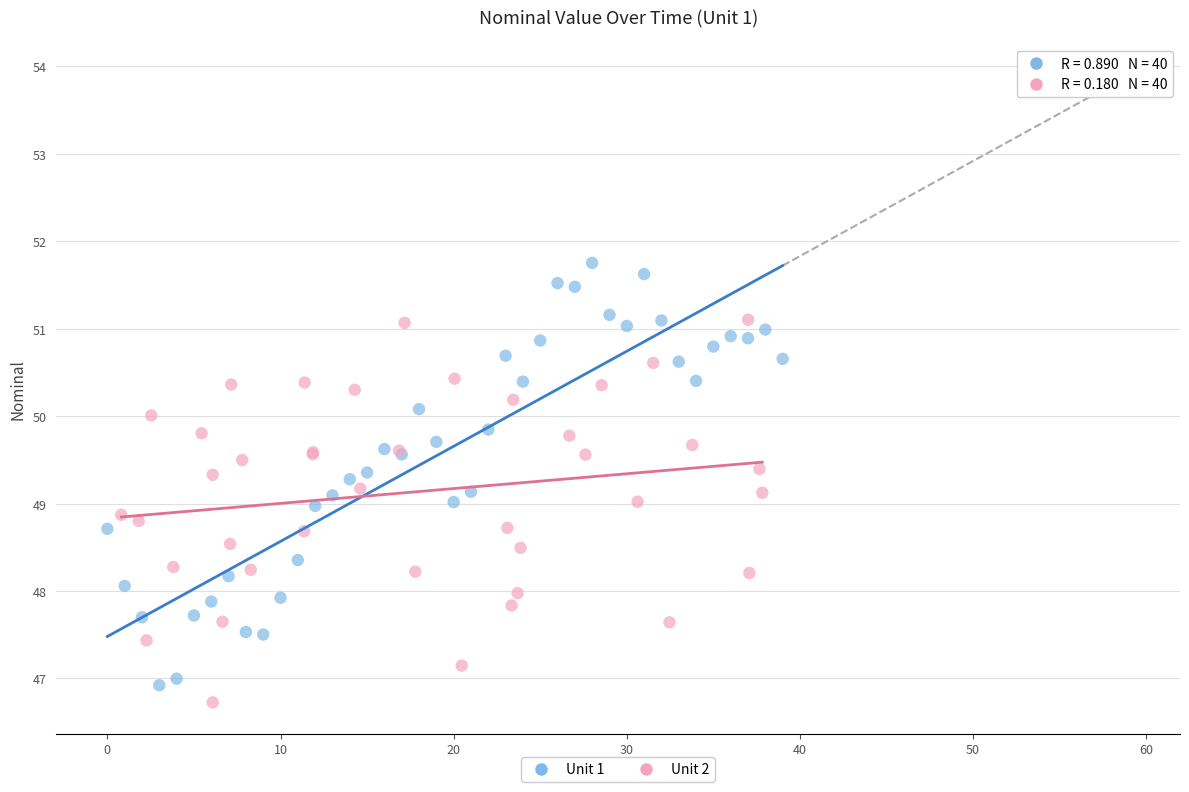

What are all the series names shown in the legend?

Unit 1, Unit 2